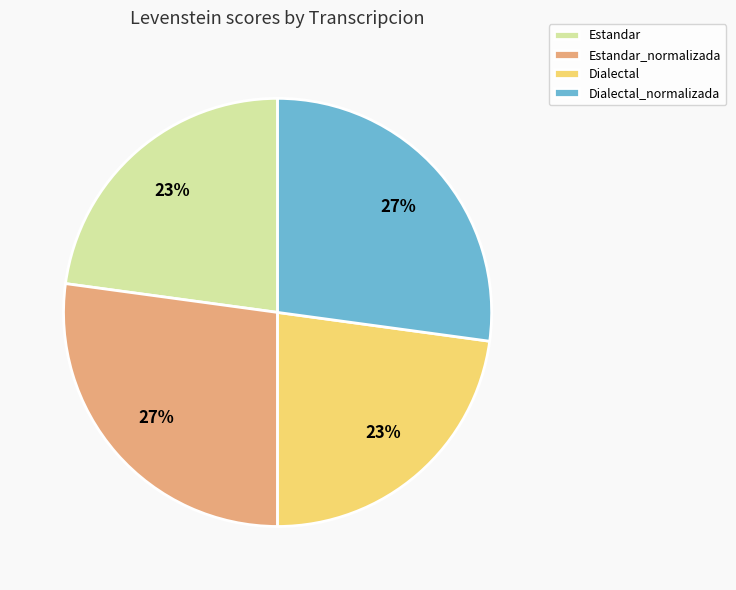

What is the ratio of the value at Estandar_normalizada to the value at Estandar?

1.2